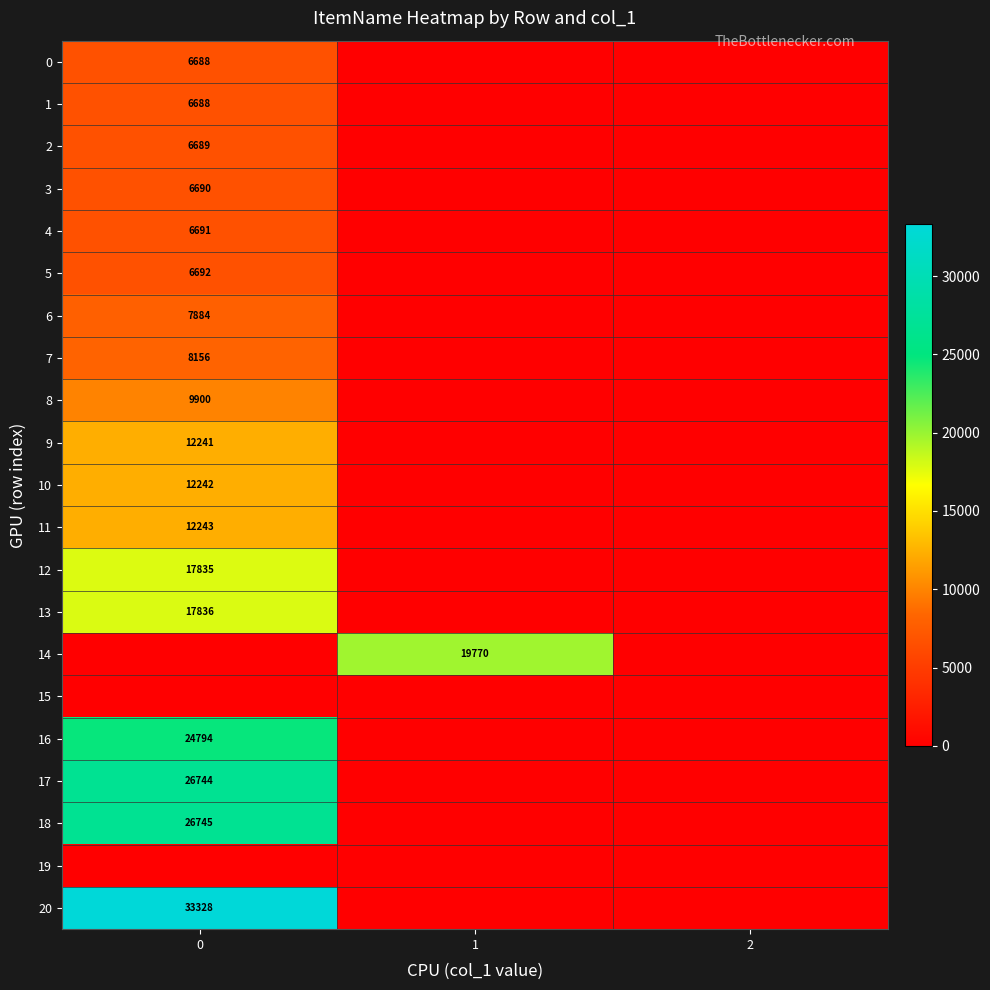

The value of row_14 at 1 is 28622. True or false?

False